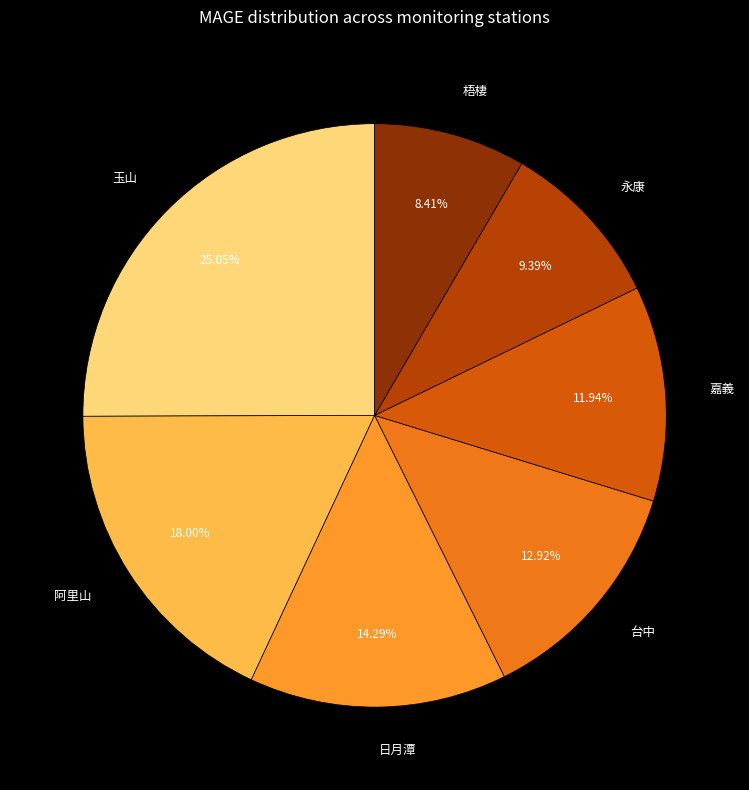

To the nearest percent, what is the difference between the largest and smallest slice percentages?

17%